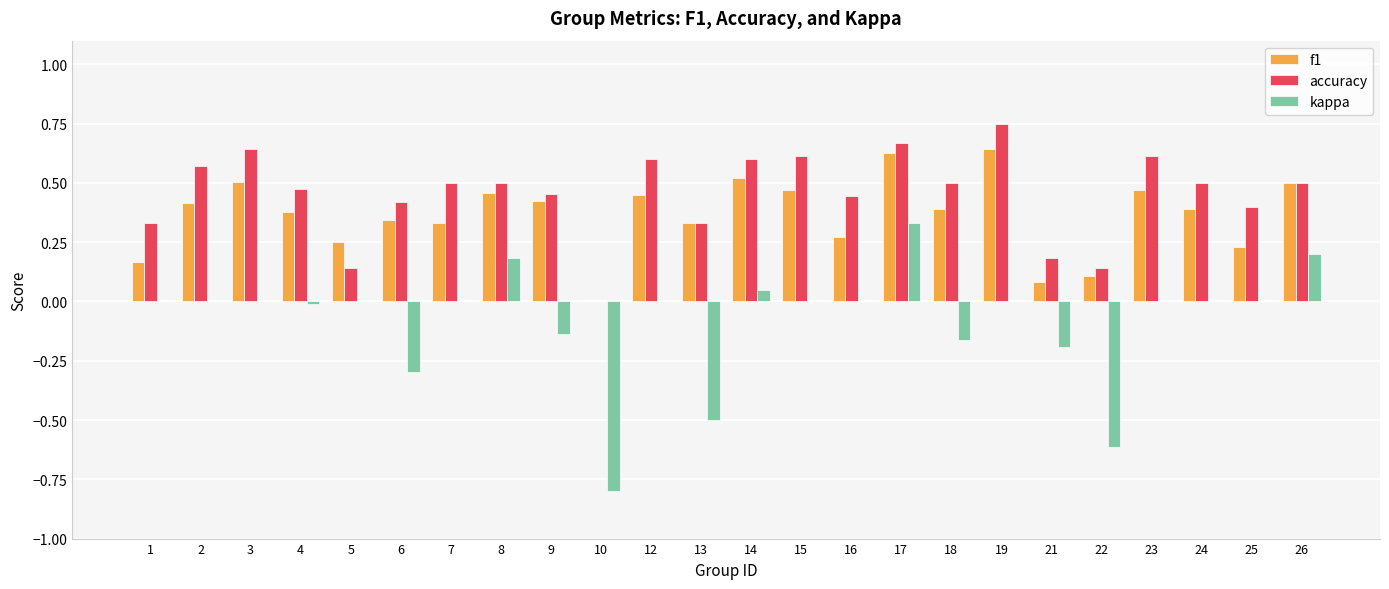

True or false: kappa has a value of 0.0 at 24.

True